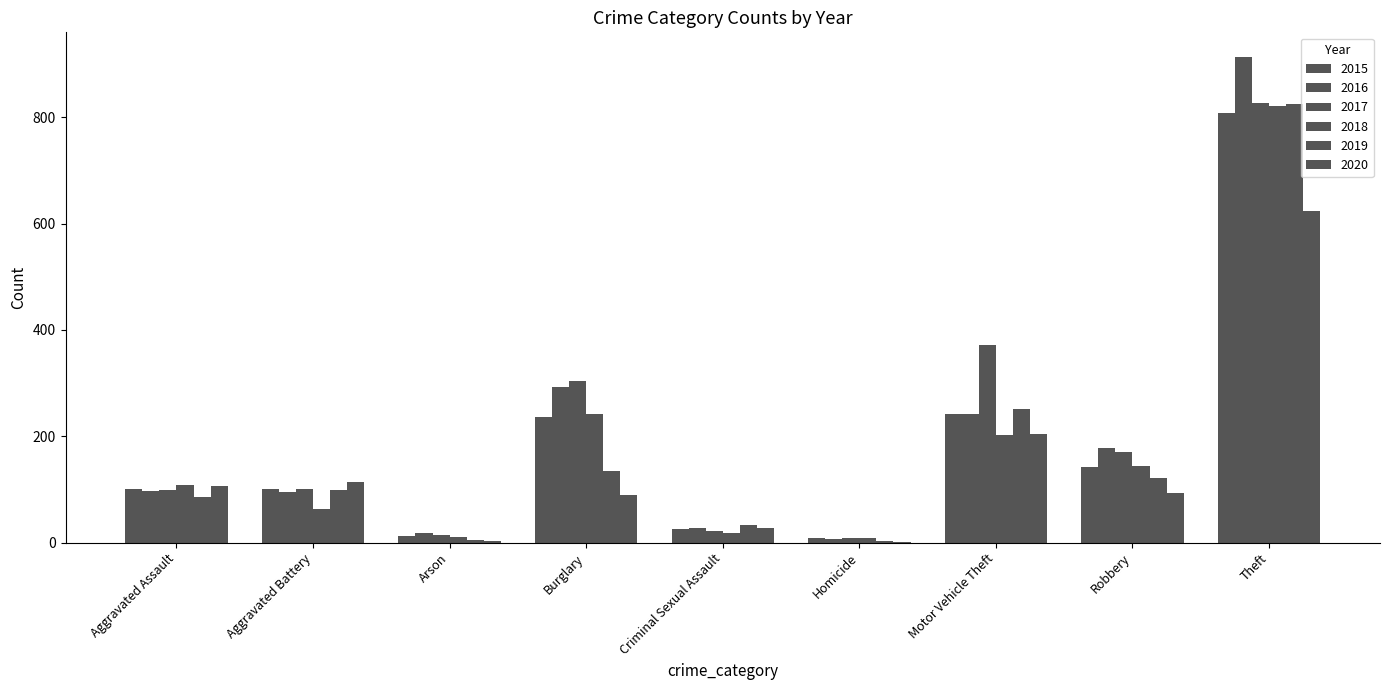

What is the total value across all series at Motor Vehicle Theft?

1511